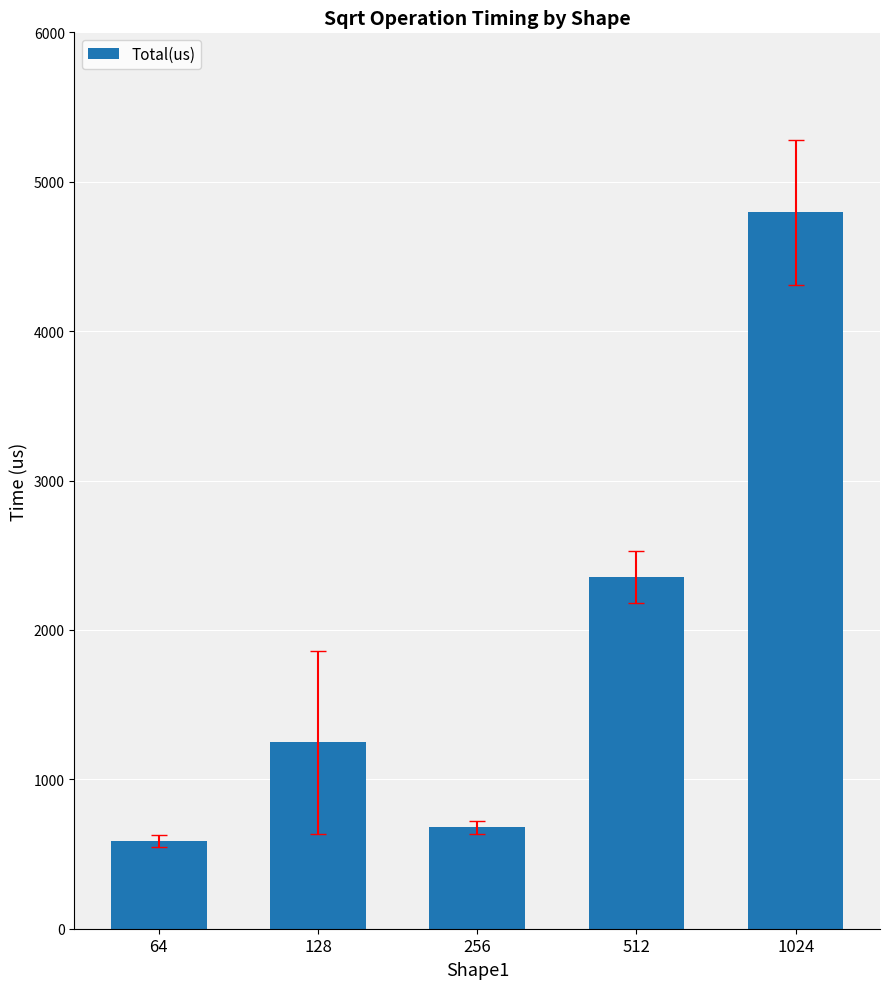

The value at 1024 is 1901.0. True or false?

False